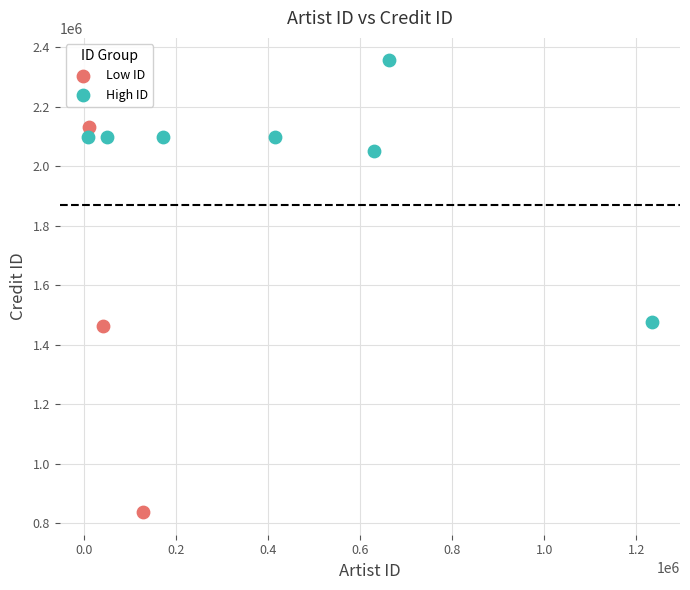

Which series has the largest Y range (max minus min)?

Low ID